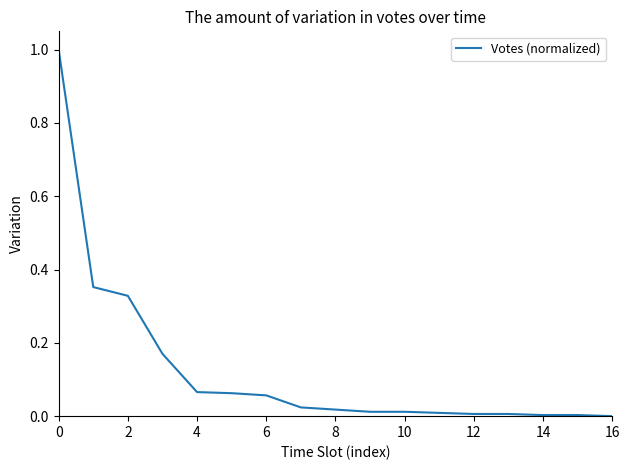

What is the maximum value shown in the chart?

1.0